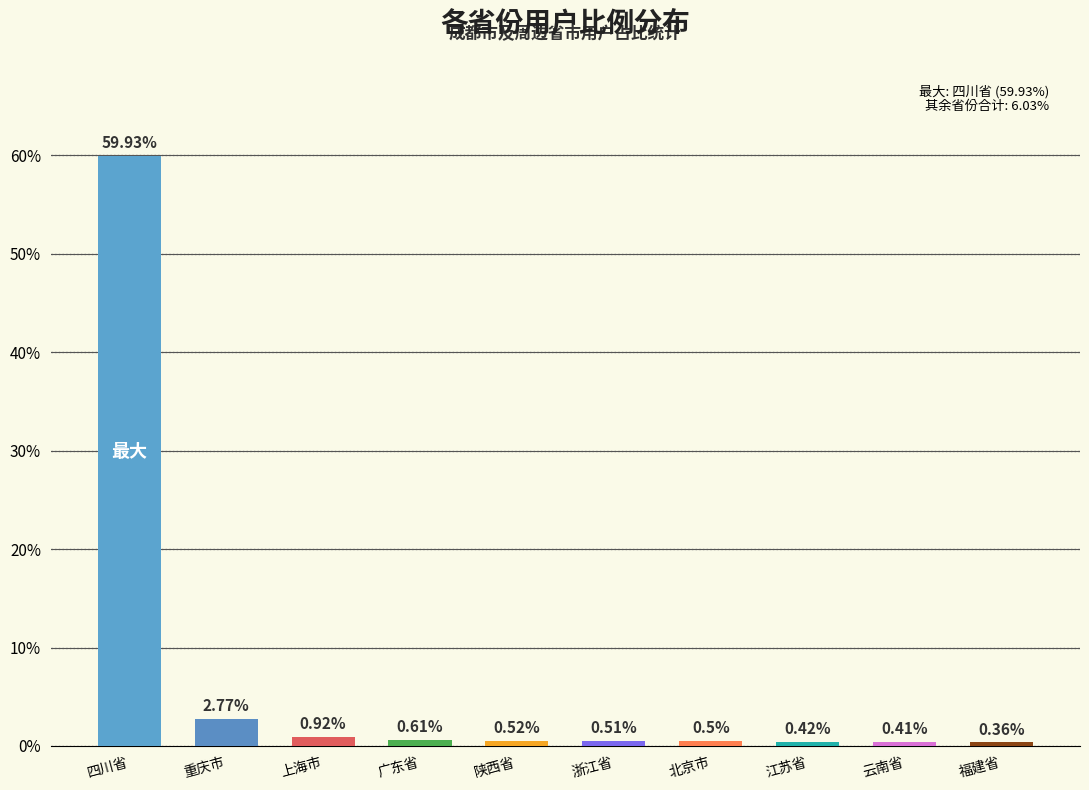

Rank the categories by value from highest to lowest.

四川省, 重庆市, 上海市, 广东省, 陕西省, 浙江省, 北京市, 江苏省, 云南省, 福建省